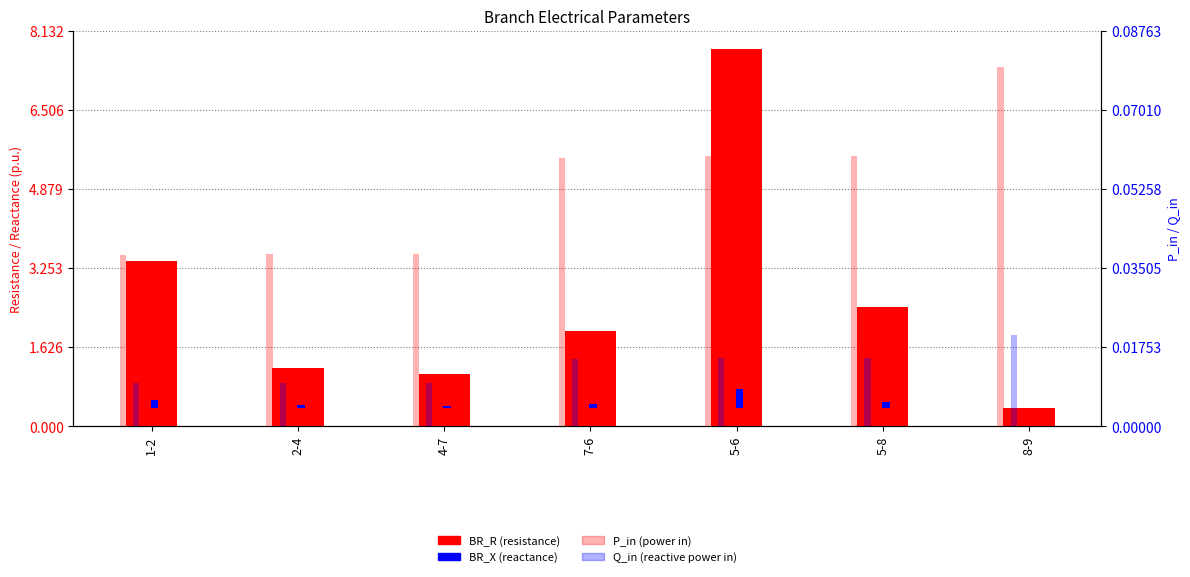

At which category is the sum across all series the highest?

5-6